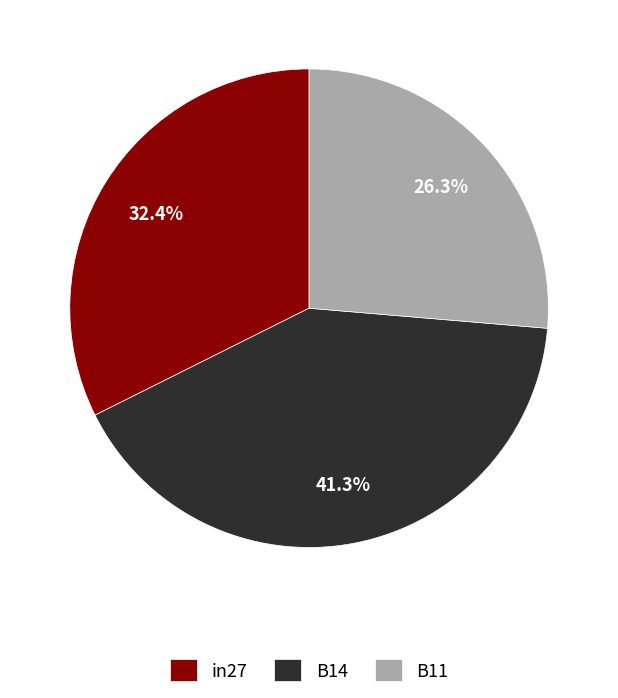

How much of the chart is everything except B14?

58.7%